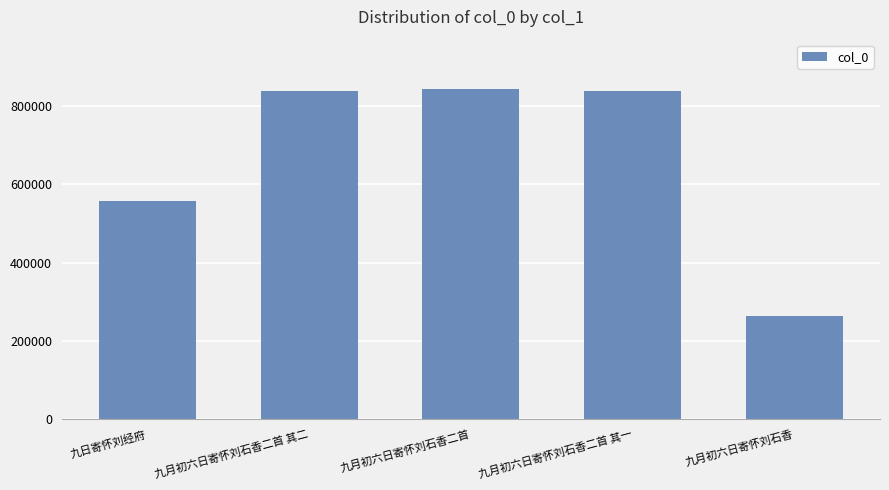

Where is the data nearest to the value 553405?

九日寄怀刘经府